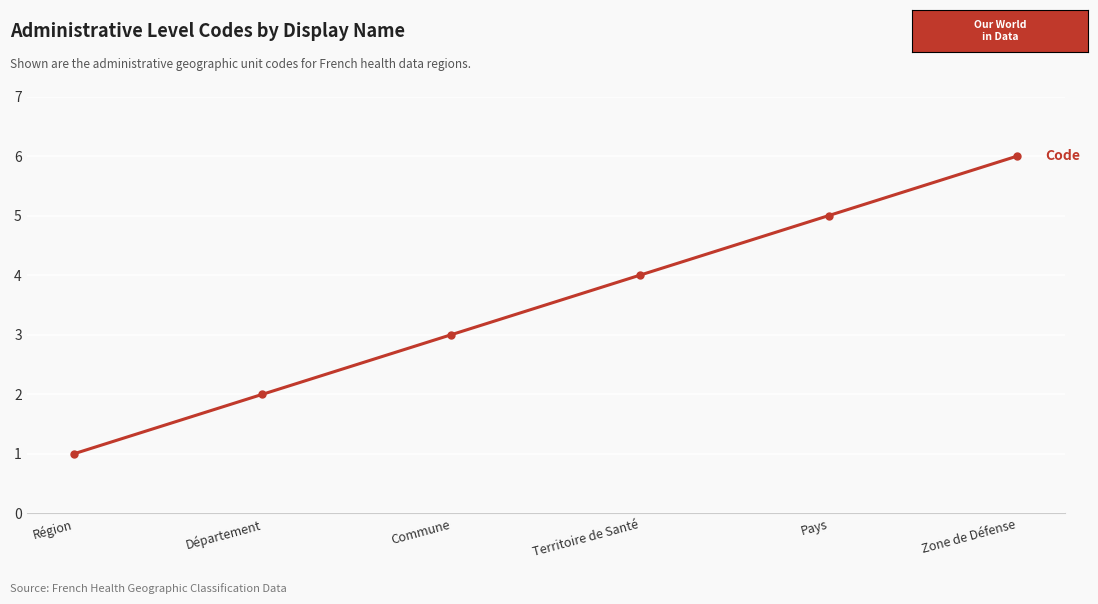

What is the maximum value shown in the chart?

6